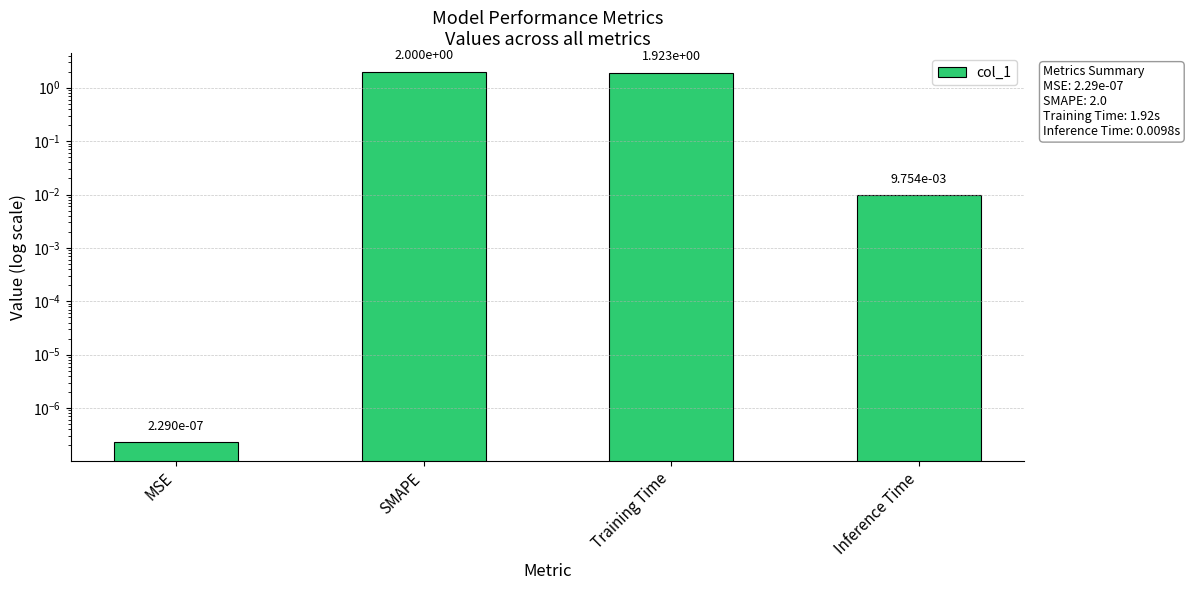

Which has a higher value, Inference Time or Training Time?

Training Time